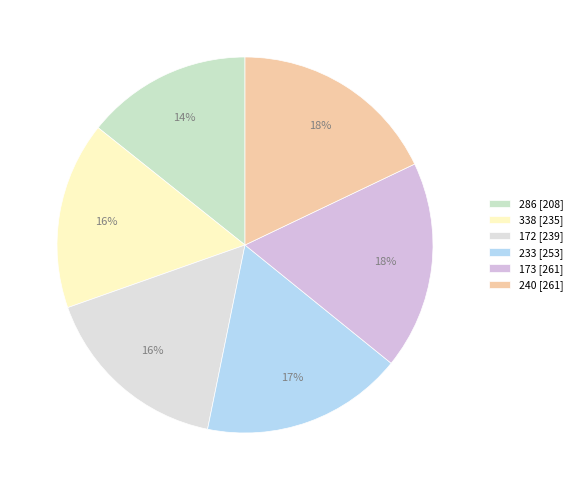

Rank the categories by value from lowest to highest.

286, 338, 172, 233, 173, 240